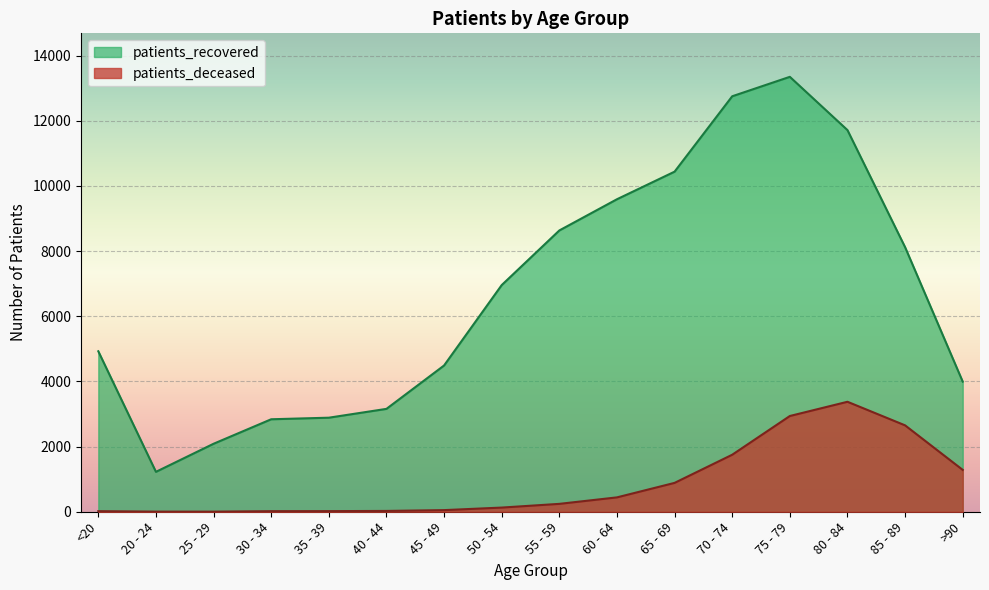

True or false: patients_deceased has a value of 886 at 65 - 69.

True